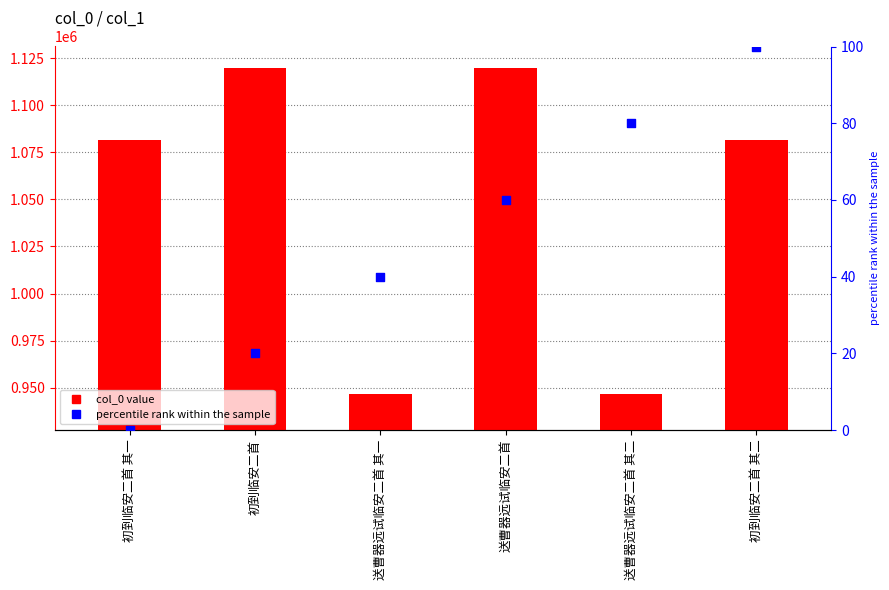

At which category is the sum across all series the highest?

送曹器远试临安二首